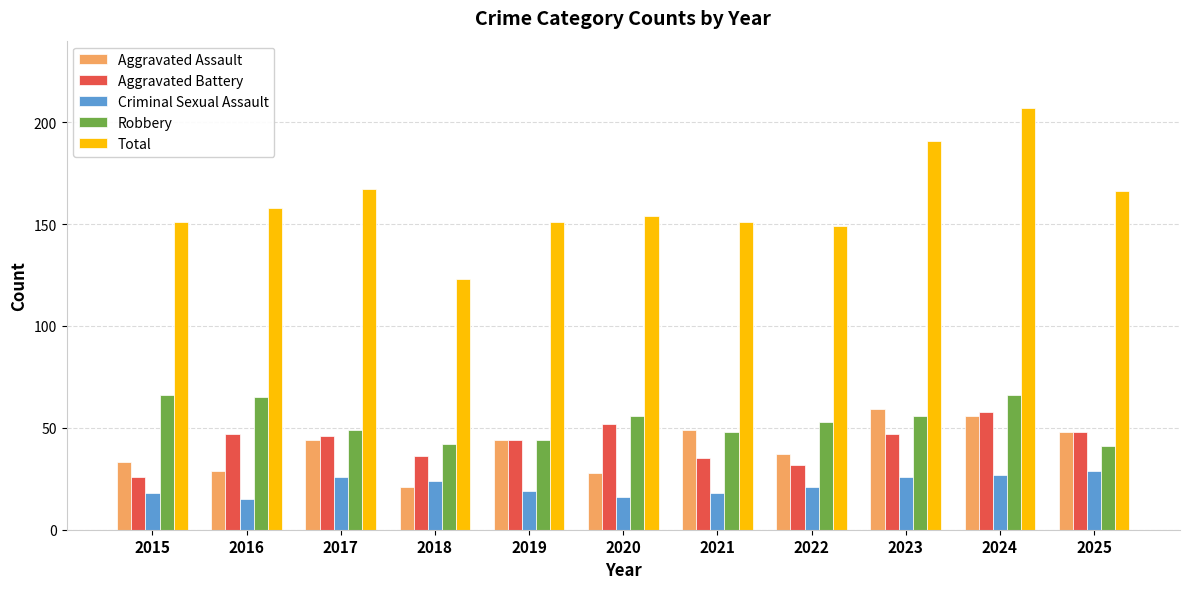

What is the sum of the Aggravated Assault values at 2023 and 2016?

88